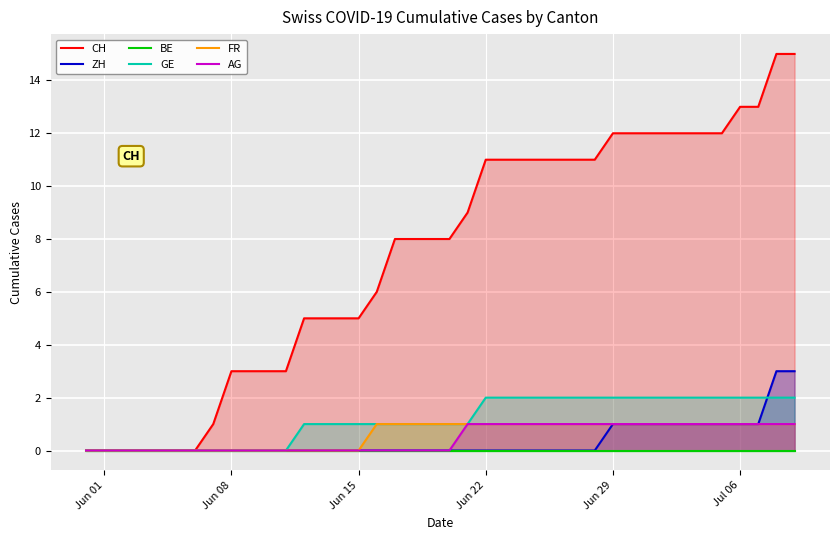

Which category has the highest value in the BE series?

Jun 01